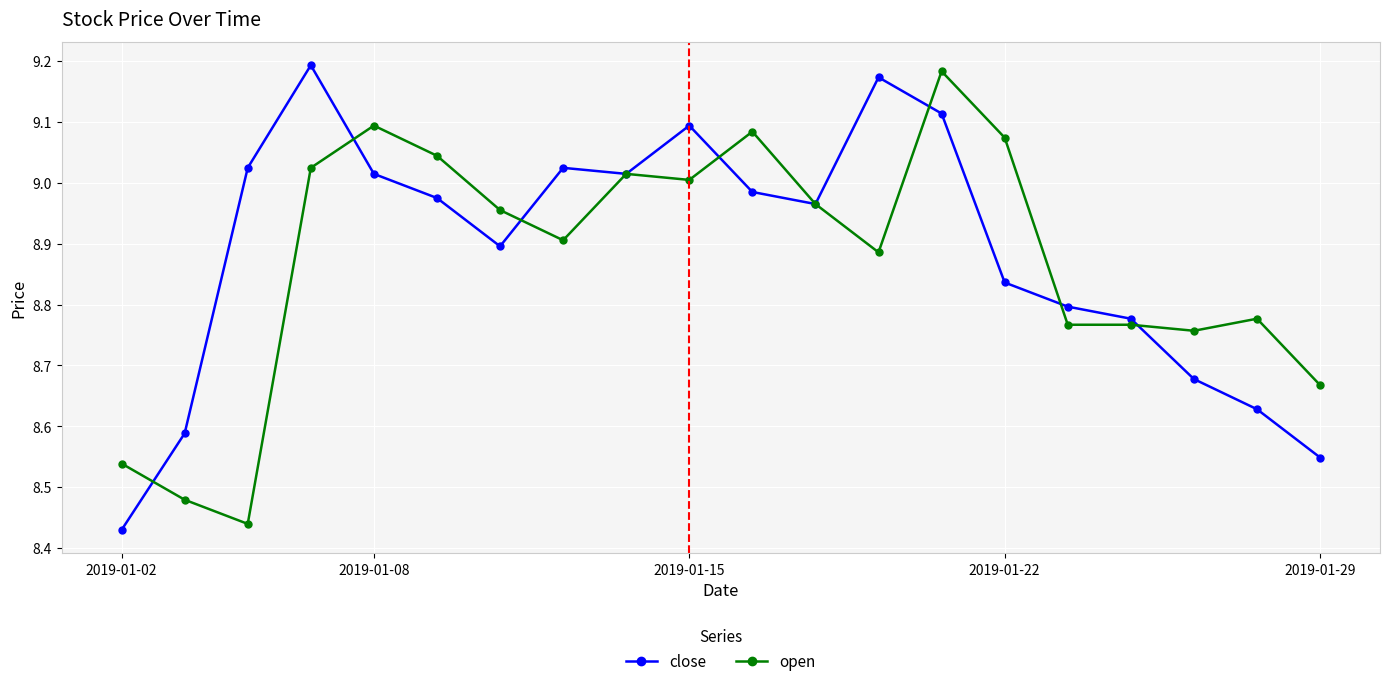

At how many categories does at least one series exceed 8?

20